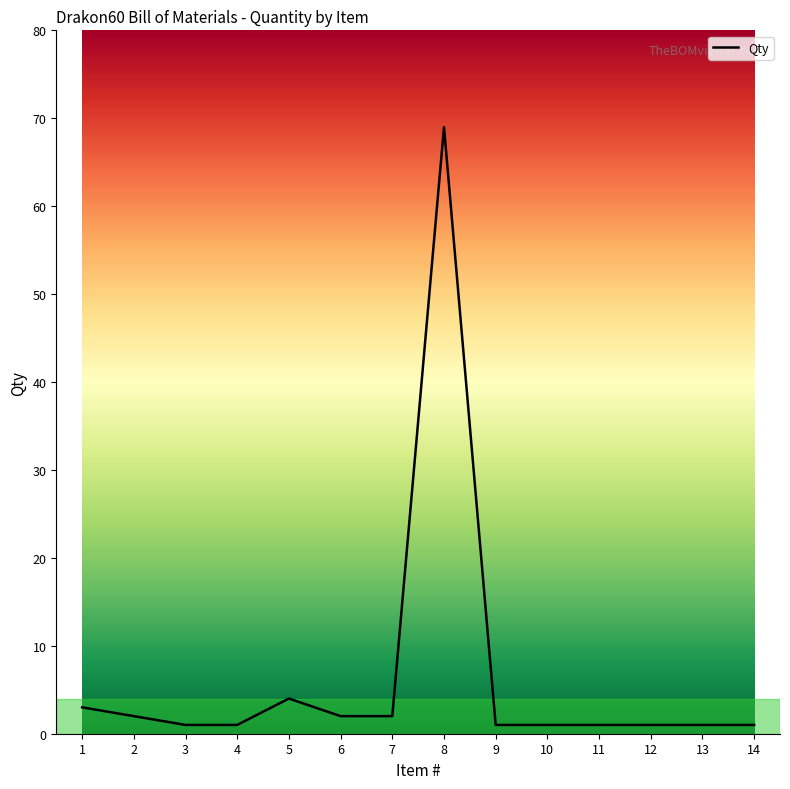

Reading left to right, list all the values displayed in this chart.

3	2	1	1	4	2	2	69	1	1	1	1	1	1